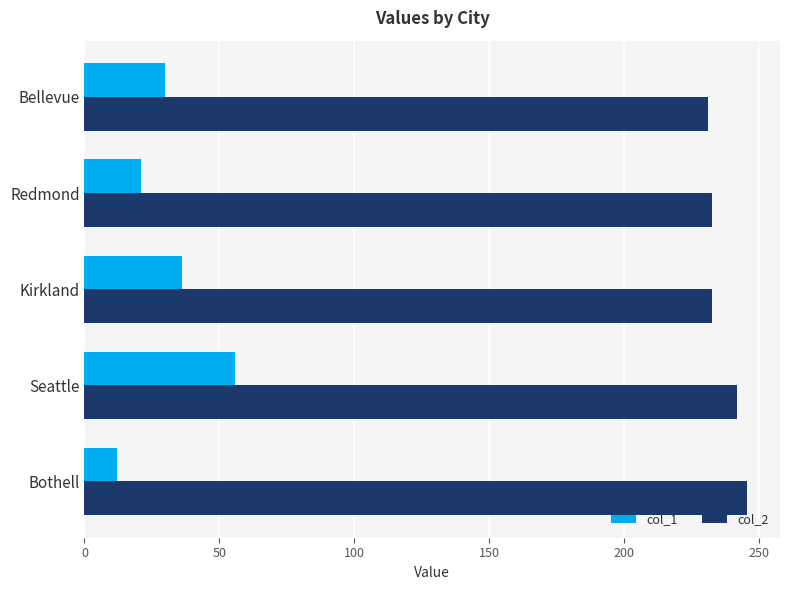

What is the smallest value displayed?

12.0